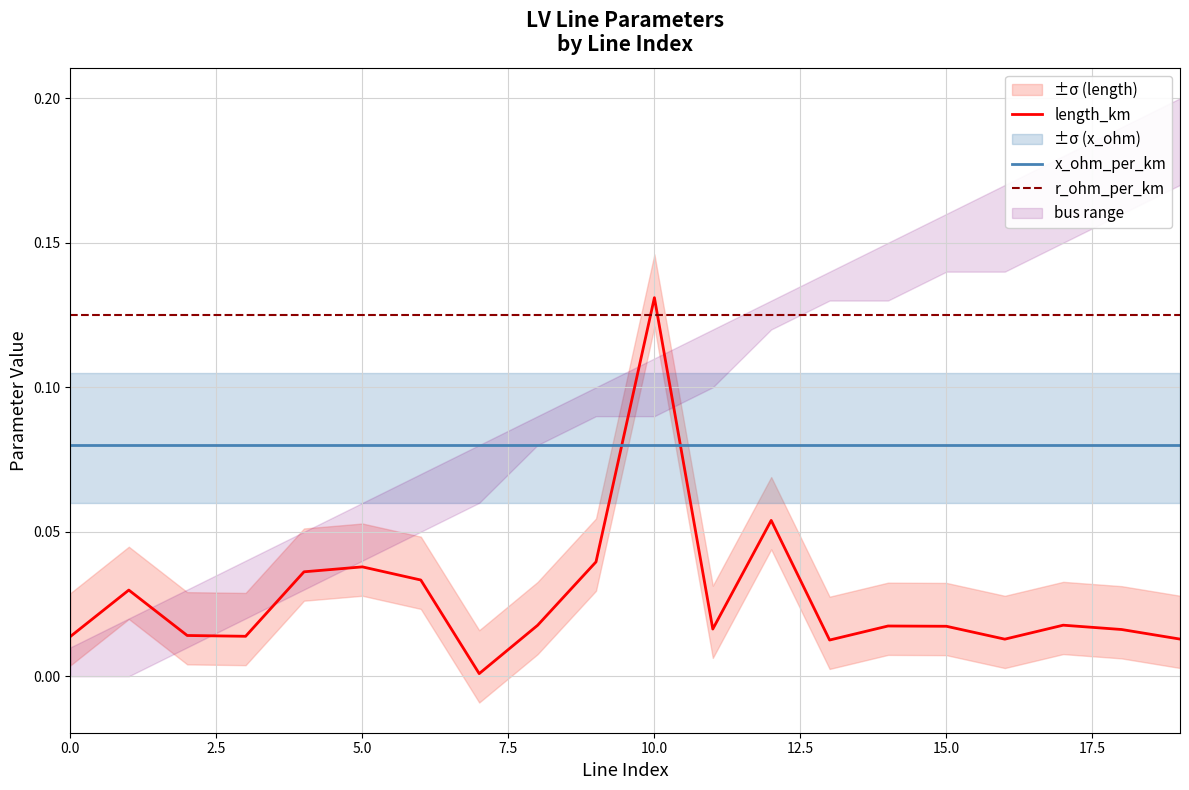

The value of r_ohm_per_km at 12 is 0.2. True or false?

False